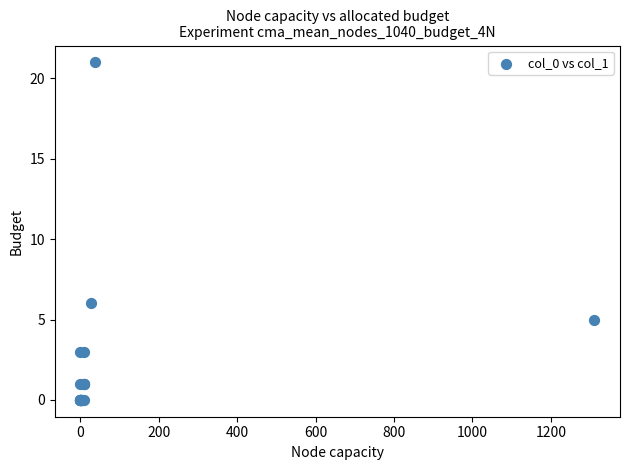

What Y value in the scatter plot is closest to 10?

6